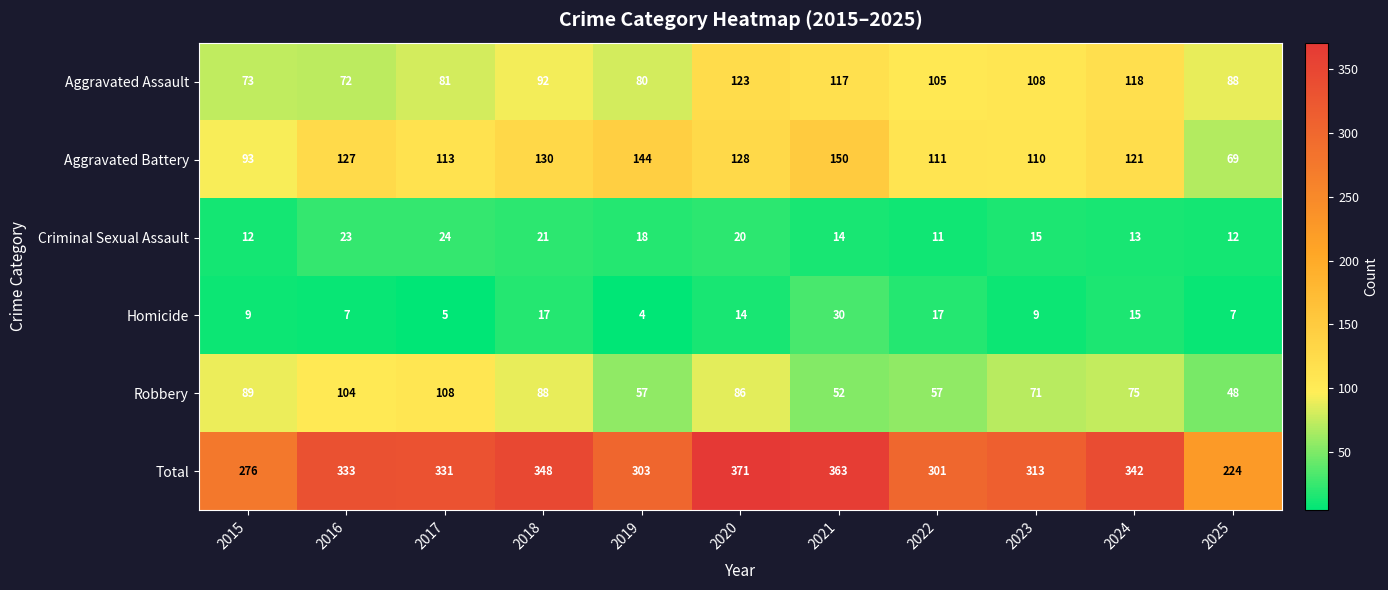

Which series has the largest range (max minus min)?

Total